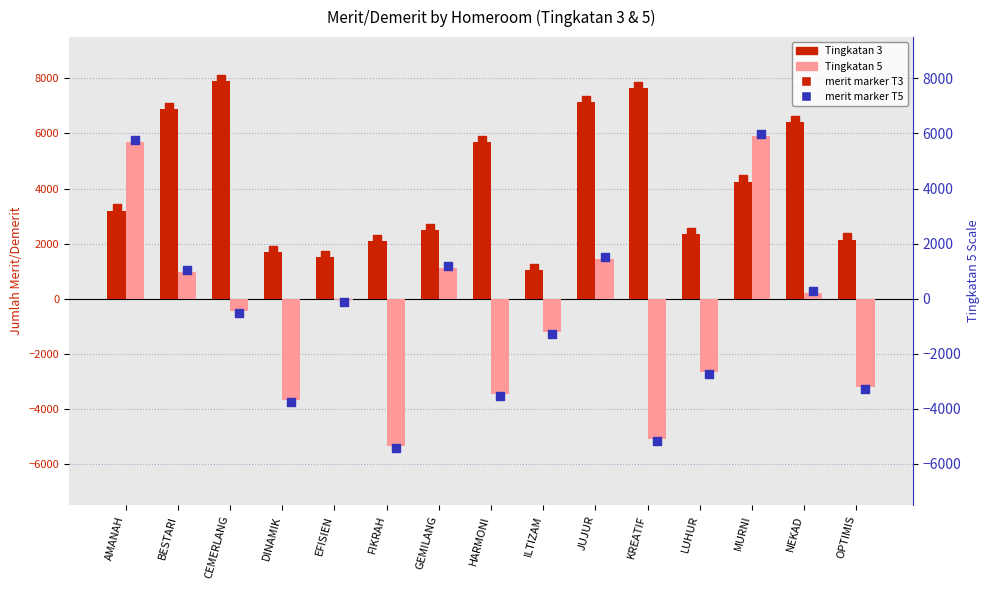

What are all the series names shown in the legend?

Tingkatan 3, Tingkatan 5